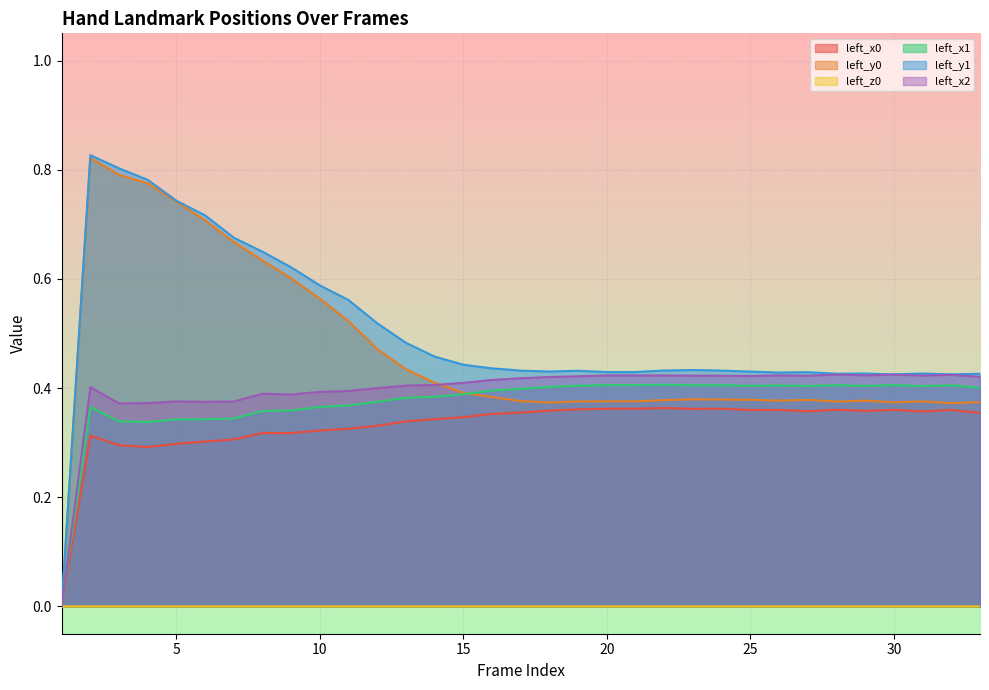

What are all the series names shown in the legend?

left_x0, left_y0, left_x1, left_y1, left_x2